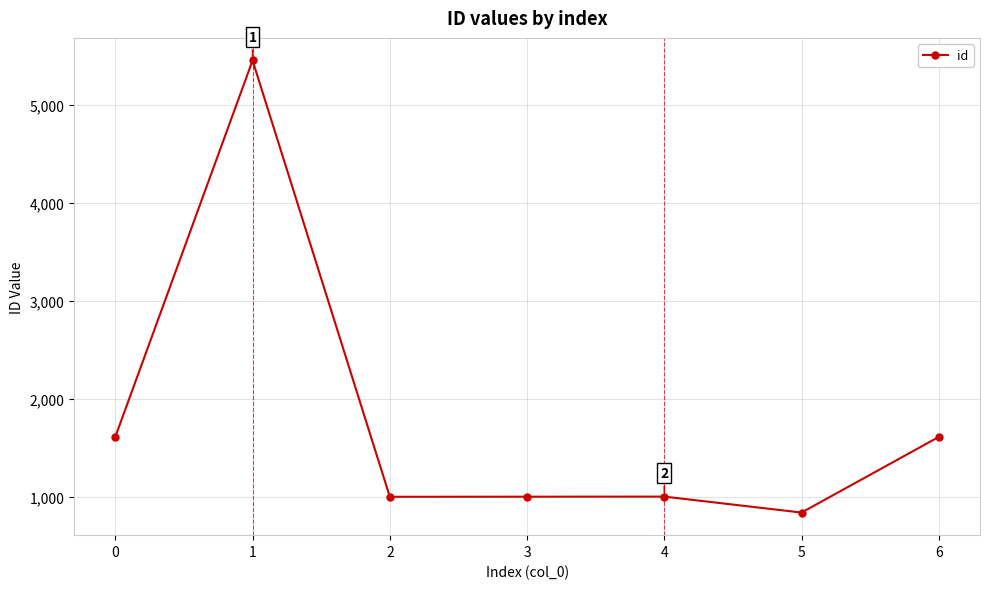

What is the sum of the values at 5 and 1?

6296